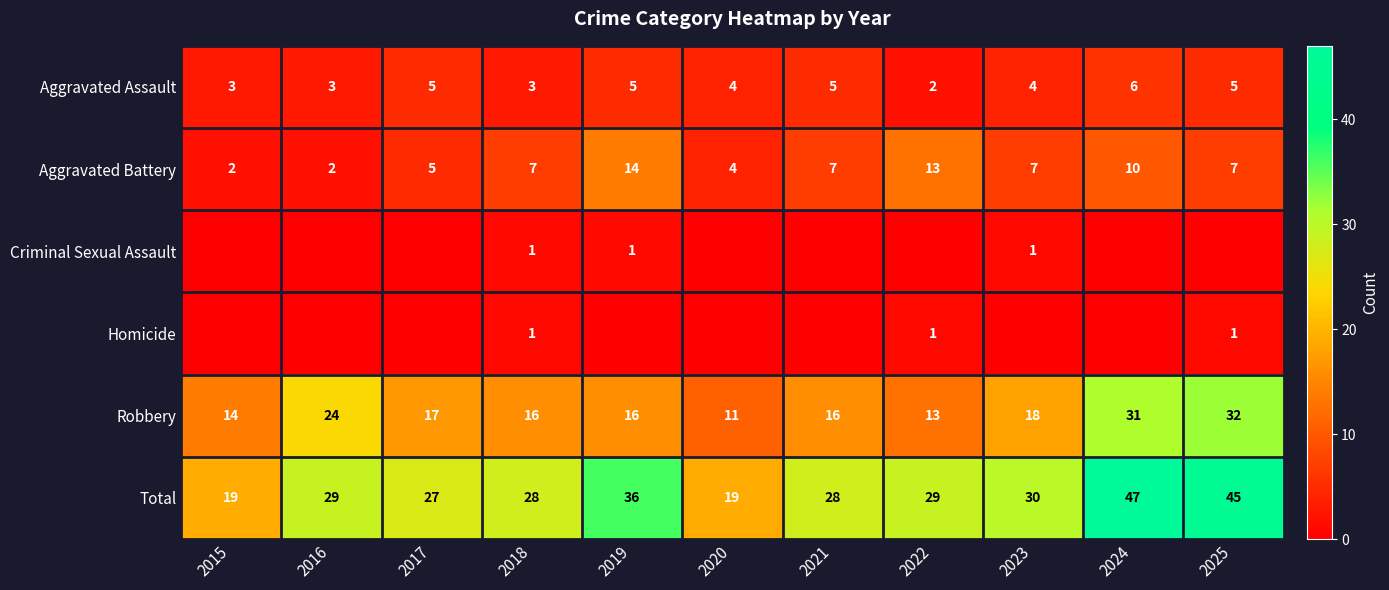

At how many categories does at least one series exceed 11?

11